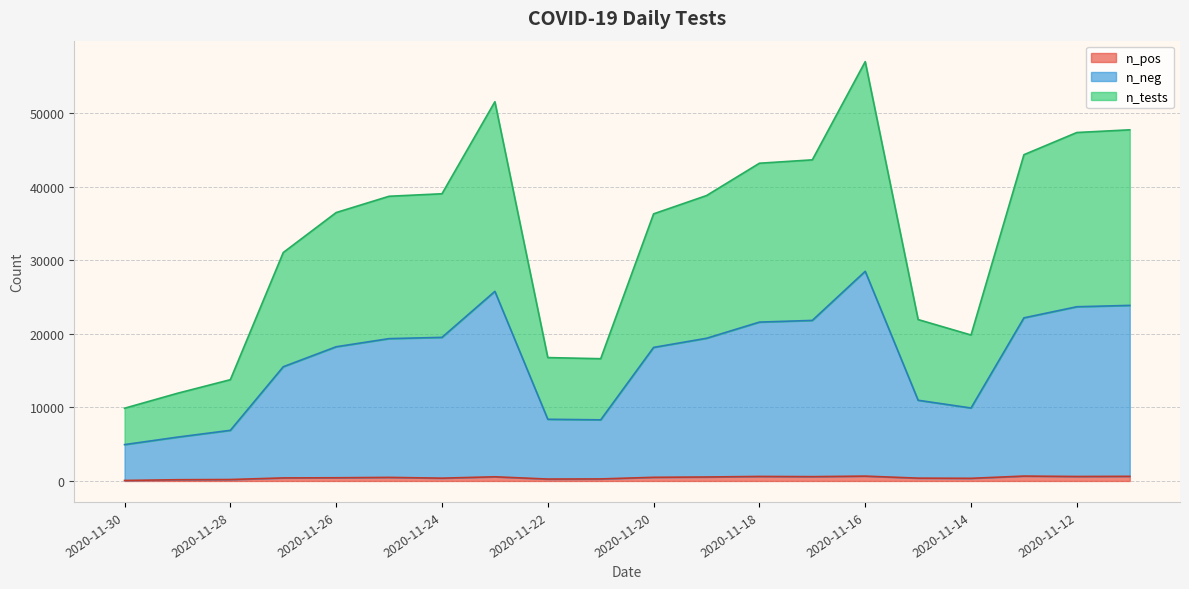

Reading right to left, extract all data points from this chart.

n_pos: 630	608	664	360	384	659	587	615	540	497	278	260	567	382	486	435	414	197	169	70
n_neg: 23865	23682	22174	9919	10970	28499	21824	21594	19396	18154	8309	8386	25774	19519	19349	18242	15526	6884	5959	4943
n_tests: 47730	47364	44348	19838	21940	56998	43648	43188	38792	36308	16618	16772	51548	39038	38698	36484	31052	13768	11918	9886